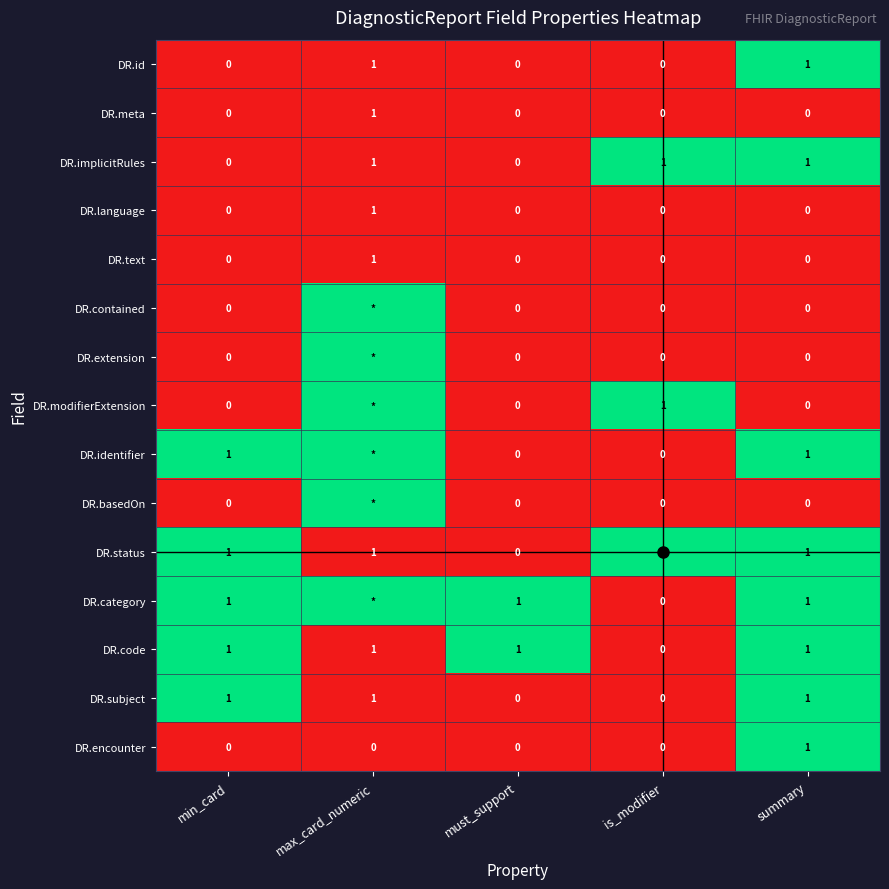

How many data points does each series have?

5